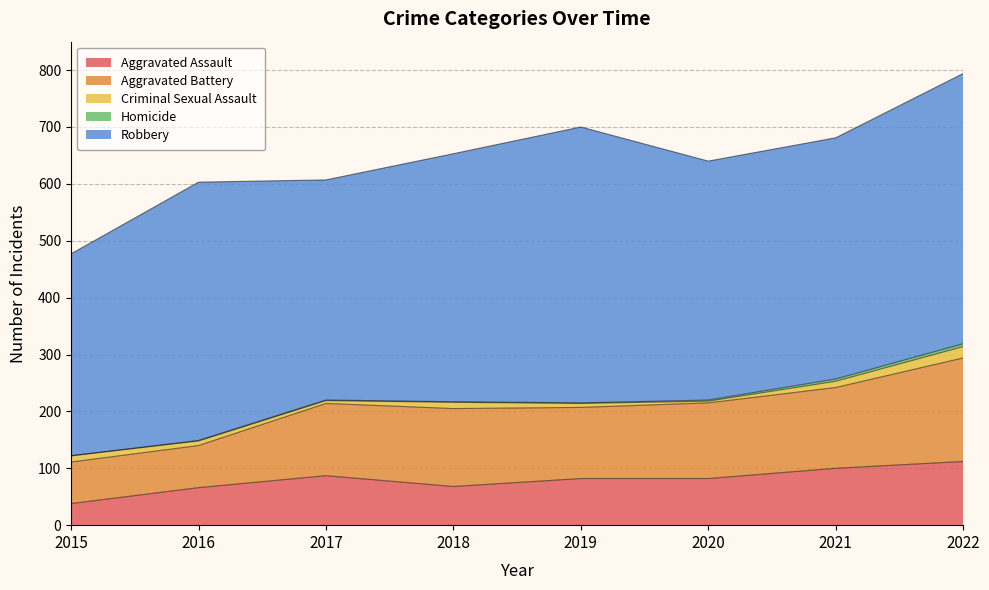

True or false: Aggravated Assault and Aggravated Battery intersect in this chart.

False